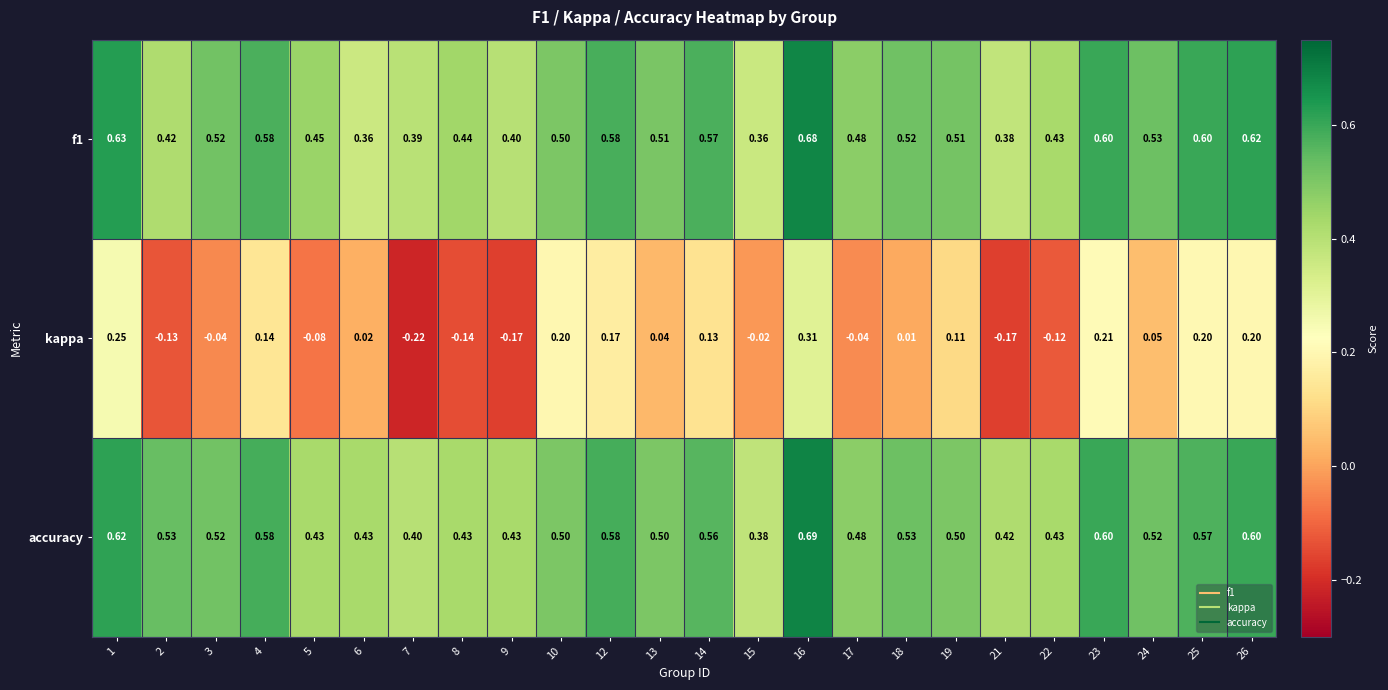

Is the value of accuracy at 14 greater than the value of kappa at 5?

Yes